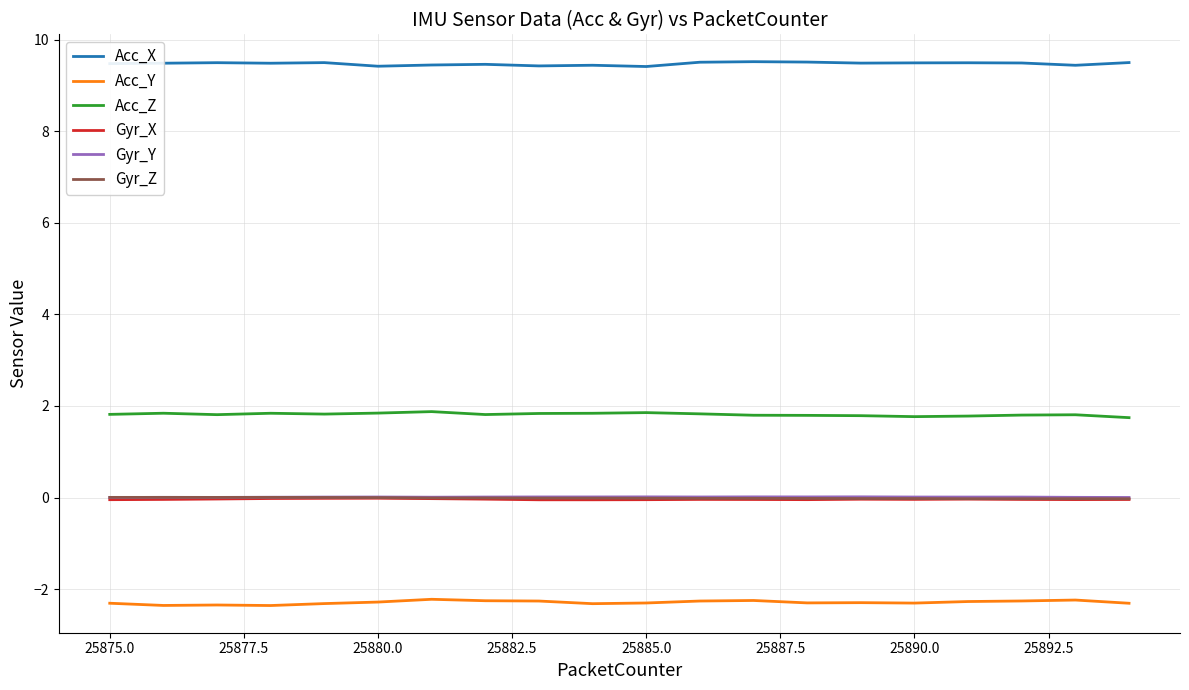

True or false: Acc_X and Gyr_Z intersect in this chart.

False